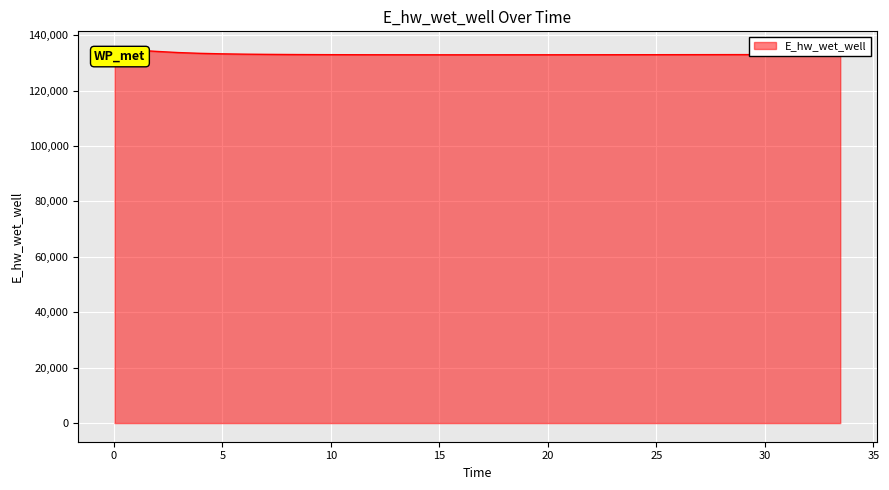

What is the maximum value shown in the chart?

134628.0